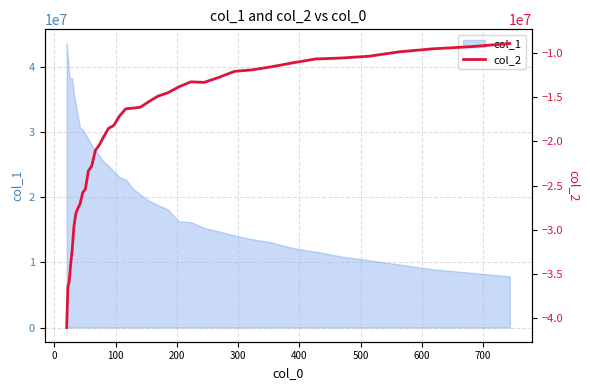

Reading left to right, extract all data points from this chart.

-41039201.3	-36480915.2	-35837880.7	-33969747.7	-32295036.9	-29650688.4	-28189119.9	-27569395.4	-27045841.2	-25819203.4	-25397371.4	-23336537.5	-22807250.6	-21050390.7	-20420409.0	-19501849.1	-18546294.5	-18221497.6	-17161396.3	-16328210.4	-16258409.0	-16155722.2	-15540208.3	-14909550.5	-14522618.1	-13854293.5	-13282566.1	-13345720.5	-12785945.4	-12099010.3	-11929828.8	-11586407.8	-11144429.5	-10703370.0	-10594352.5	-10393327.5	-9893424.7	-9551215.2	-9321777.9	-8955573.4